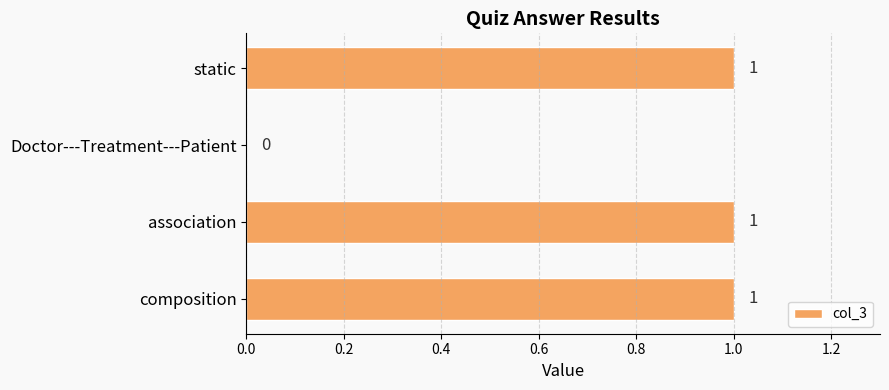

What is the sum of all values?

3